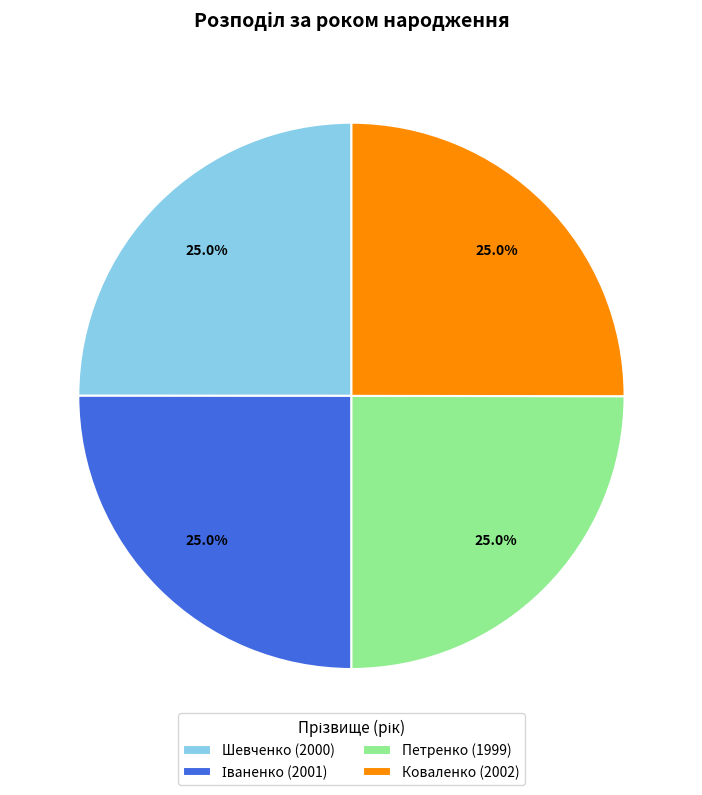

What portion of the pie excludes Коваленко (2002)?

75.0%